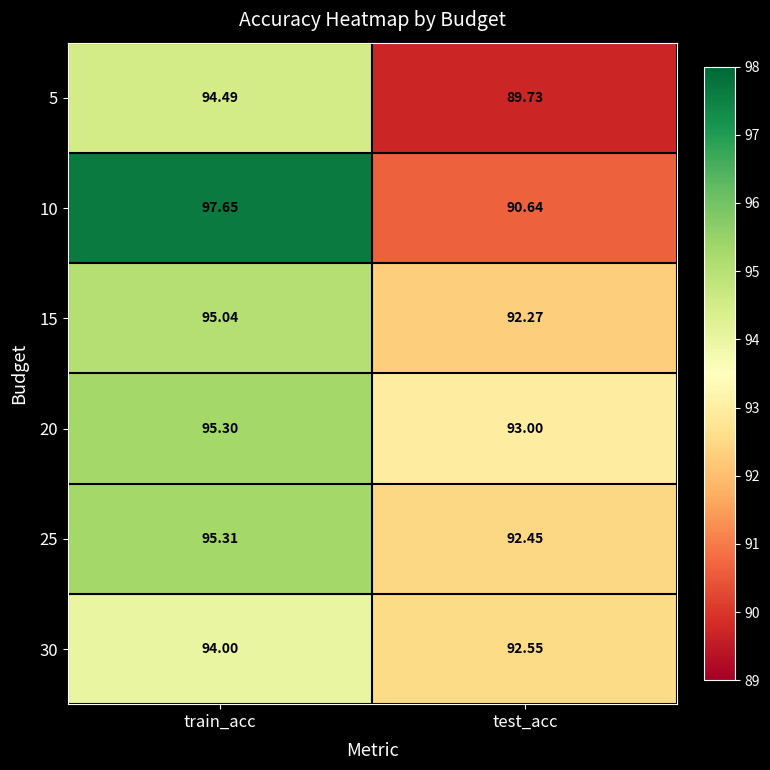

Which series changed the most between train_acc and test_acc?

10